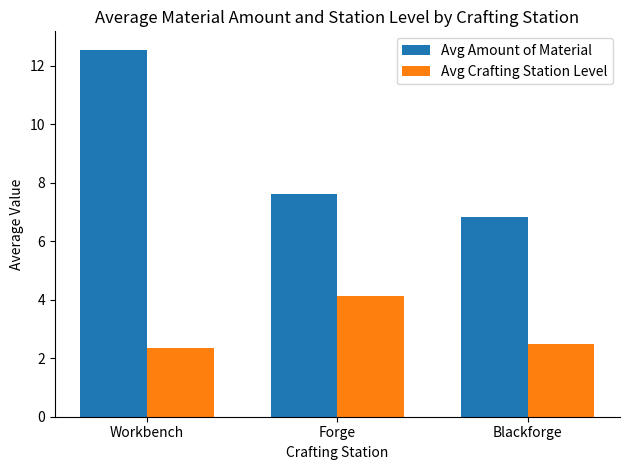

Reading right to left, extract all data points from this chart.

Avg Amount of Material: 6.8	7.6	12.6
Avg Crafting Station Level: 2.5	4.1	2.4